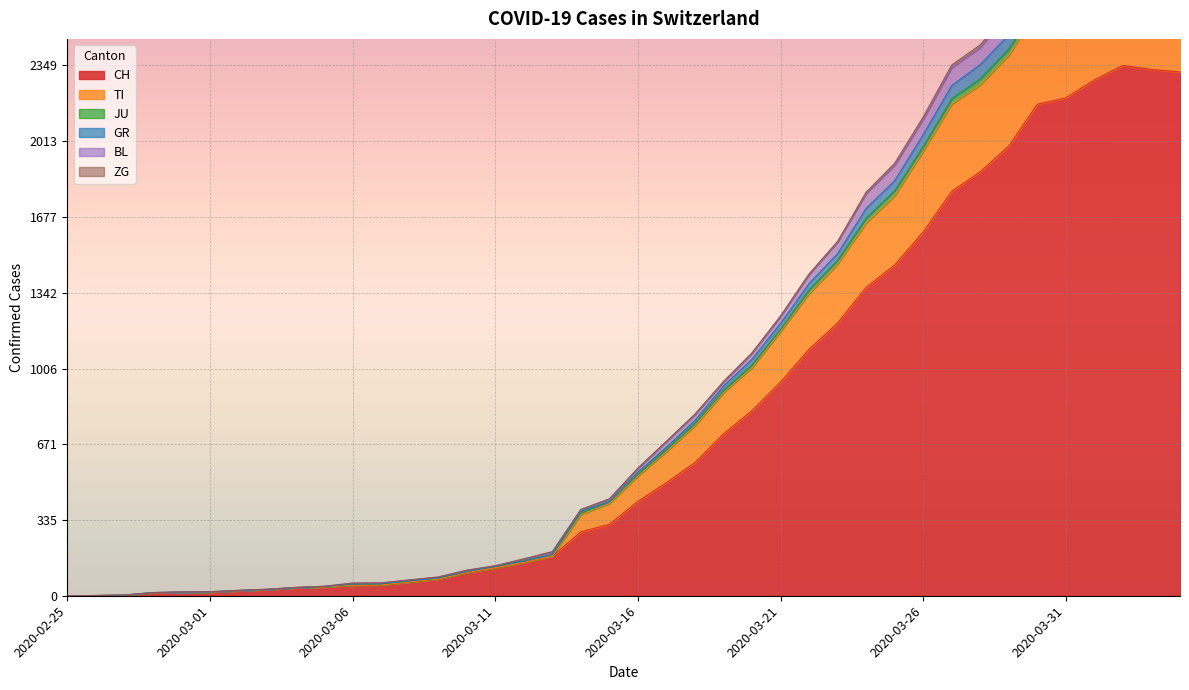

What is the maximum value for CH?

2349